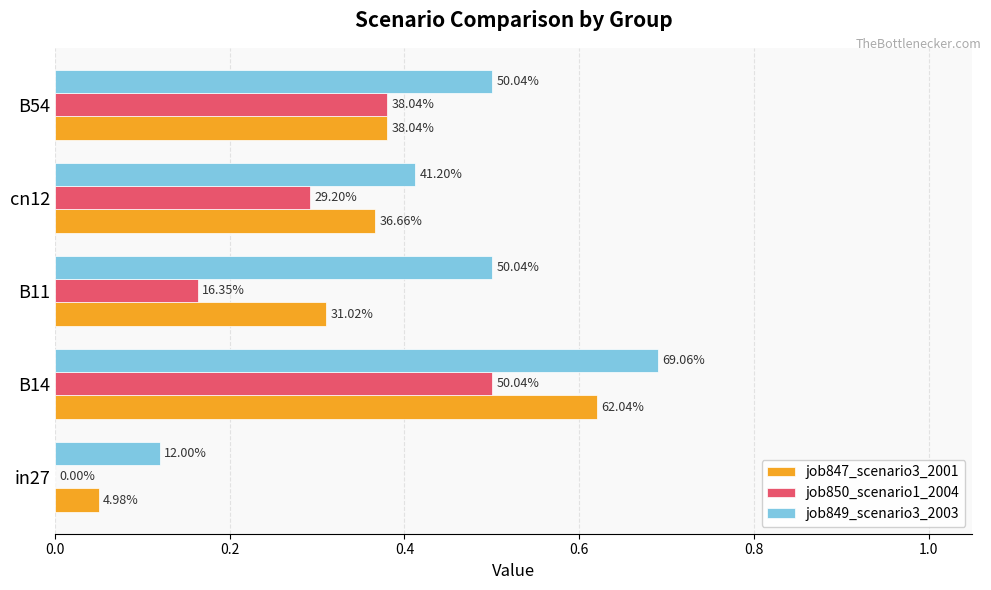

Count the job850_scenario1_2004 values in the range 0 to 1.

5